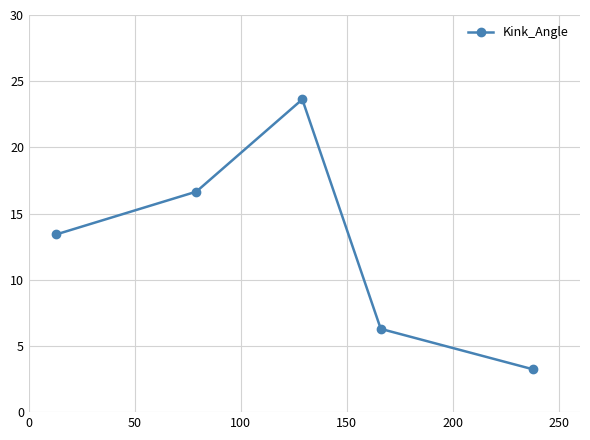

How many data points are above 13?

3